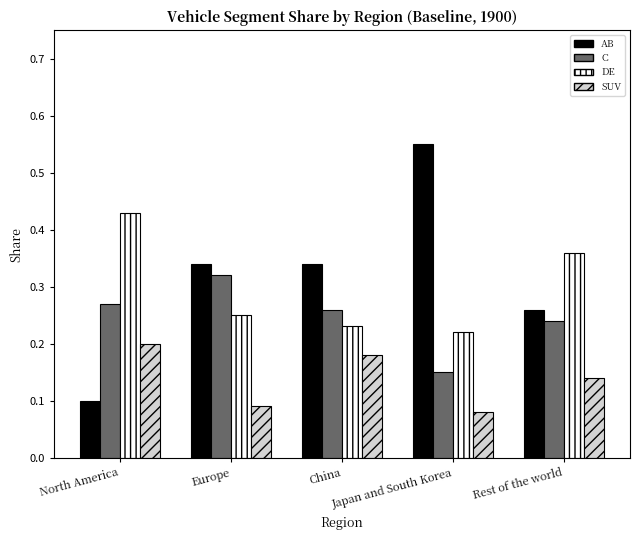

Where is DE nearest to the value 0?

Japan and South Korea